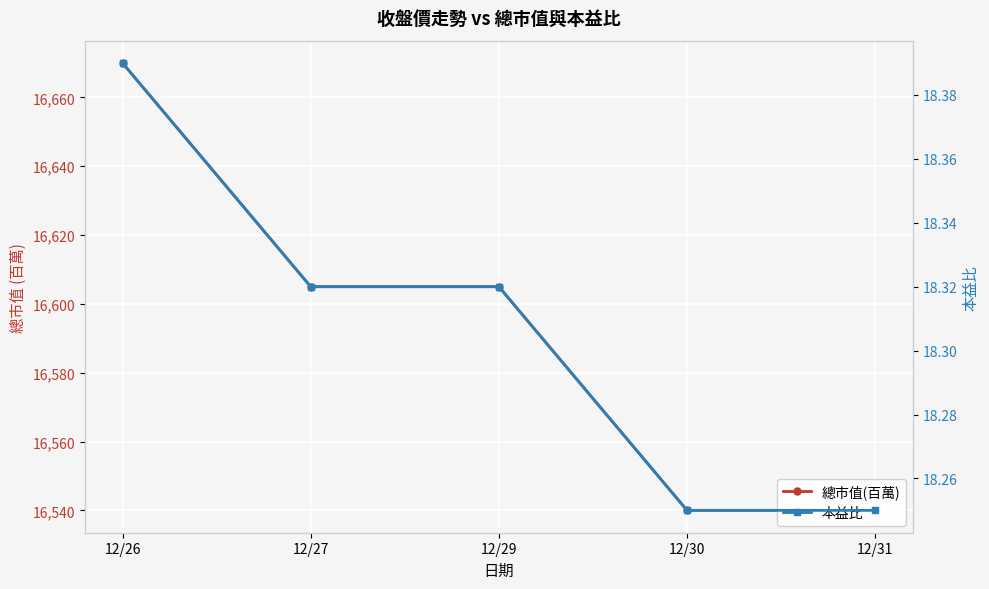

Rank the series by their maximum value, from highest to lowest.

總市值(百萬), 本益比